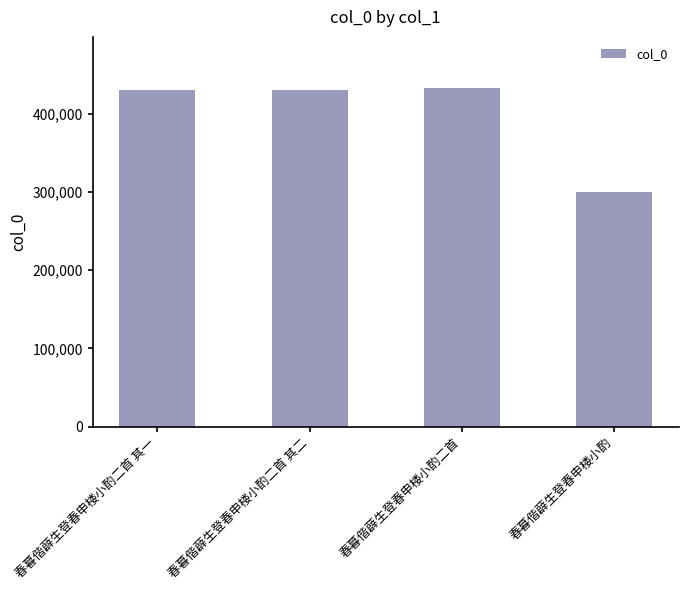

The chart shows a value of 125193 at 春暮偕薜生登春申楼小酌二首 其二. True or false?

False